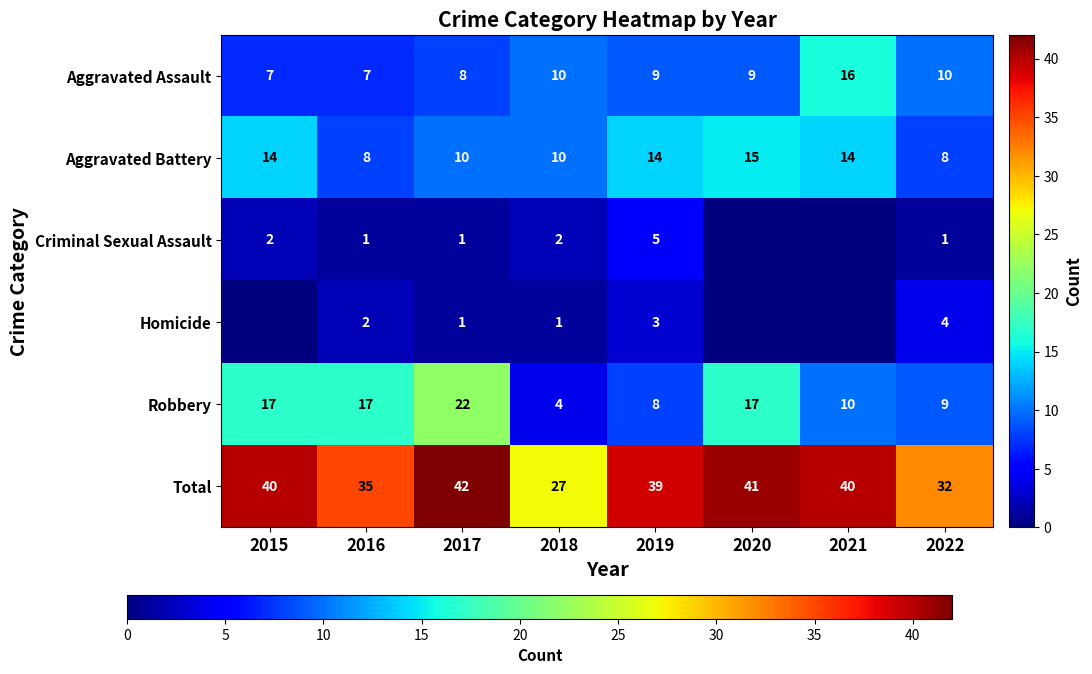

What is the total value across all series at 2019?

78